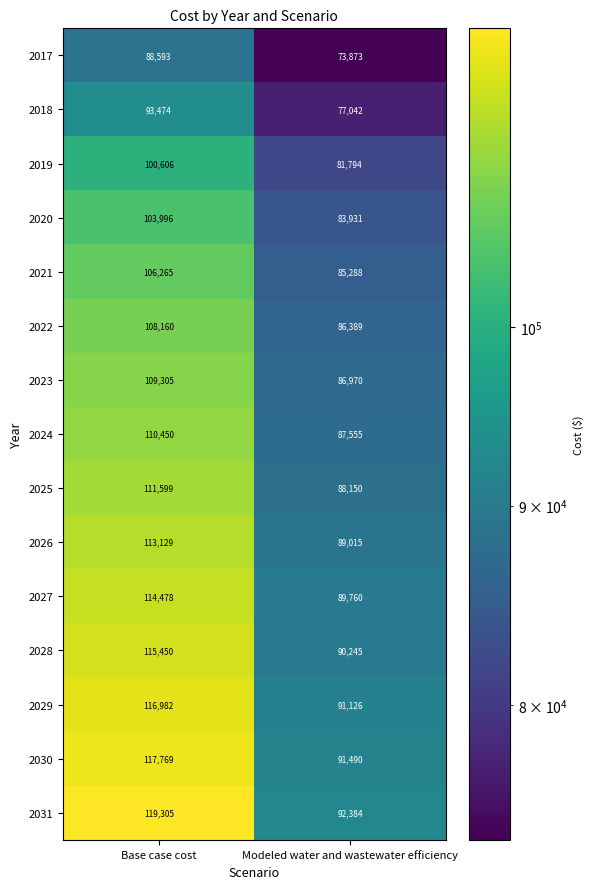

What is the approximate value of 2025 at Modeled water and wastewater efficiency, to the nearest 10?

88150